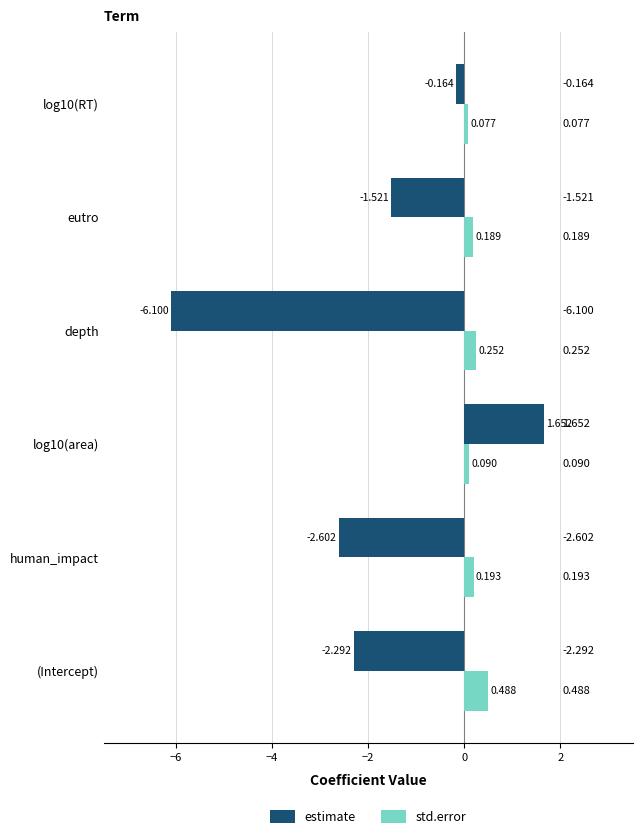

Which series changed the most between depth and eutro?

estimate